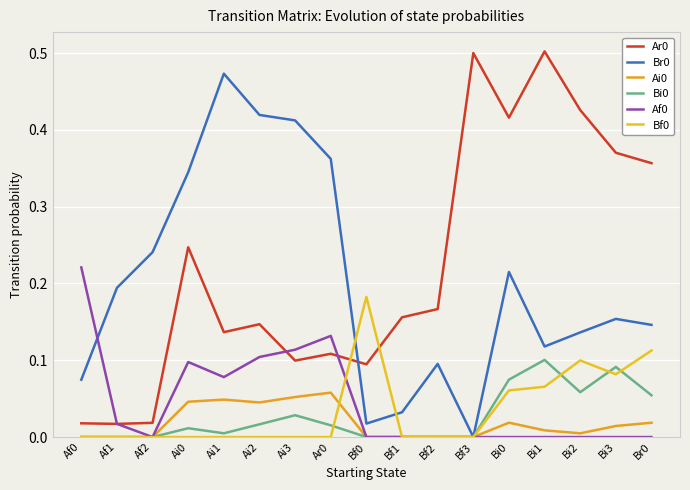

Where is Br0 nearest to the value 0?

Bf3